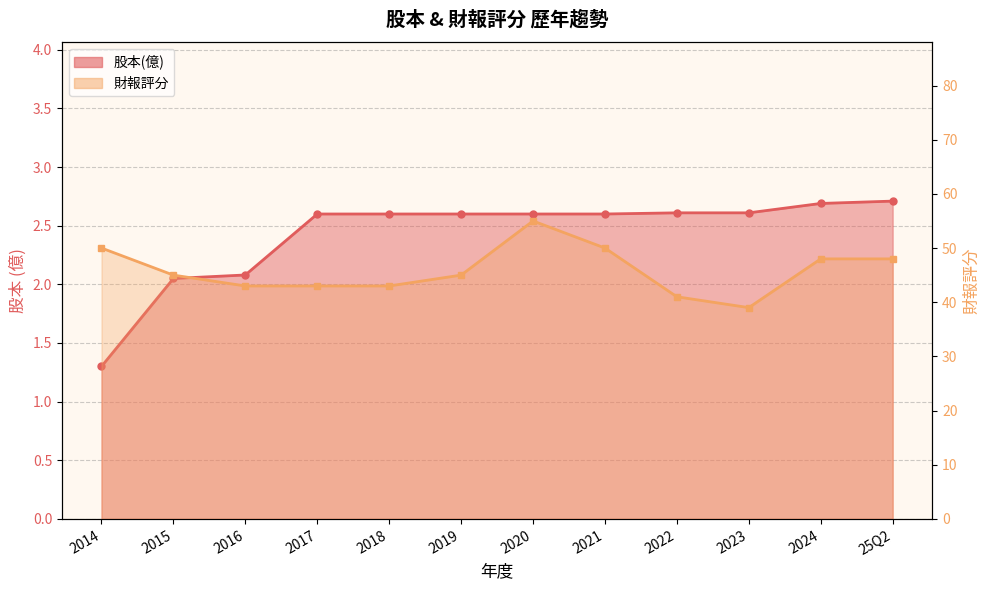

At 2014, list the series in order from largest to smallest.

財報評分, 股本